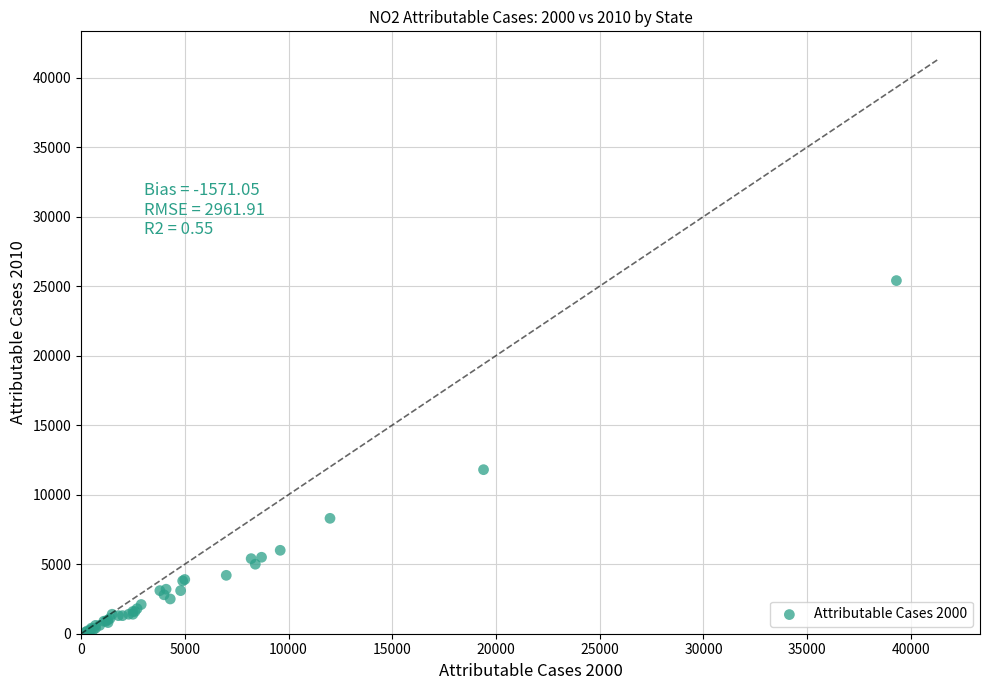

What Y value in the scatter plot is closest to 12750?

11800